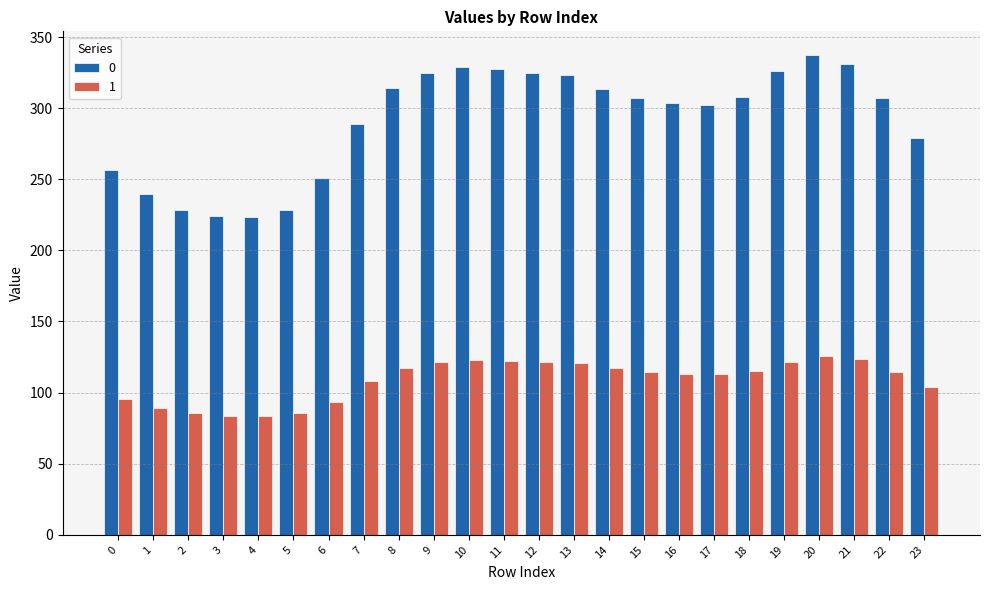

Rank the series by their maximum value, from lowest to highest.

1, 0